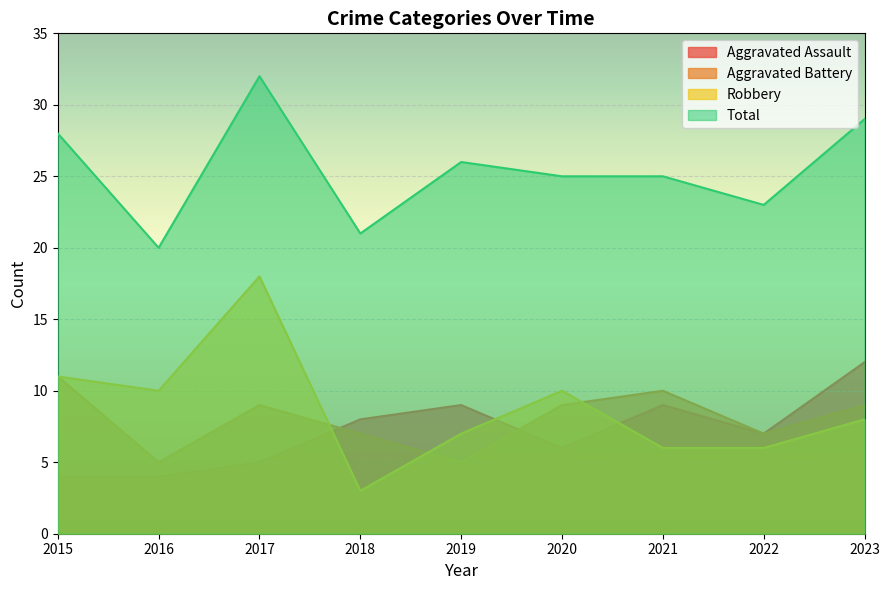

Reading left to right, transcribe all the data shown in this chart.

Aggravated Assault: 4	4	5	8	9	6	9	7	12
Aggravated Battery: 11	5	9	7	5	9	10	7	9
Robbery: 11	10	18	3	7	10	6	6	8
Total: 28	20	32	21	26	25	25	23	29